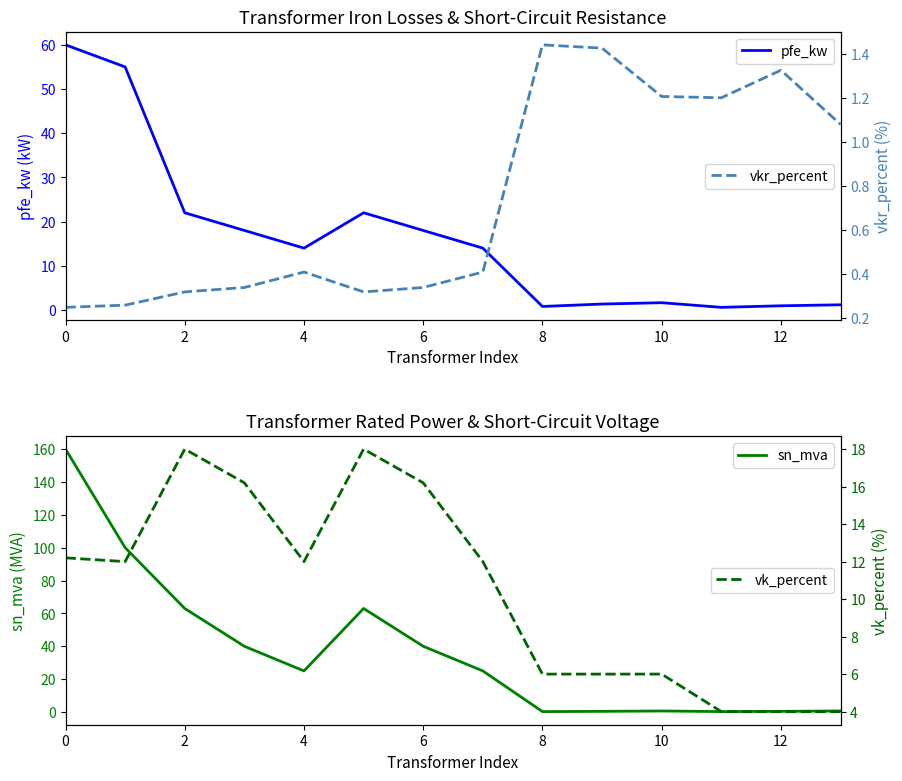

In sn_mva, how many points are lower than both neighbors (excluding endpoints)?

3